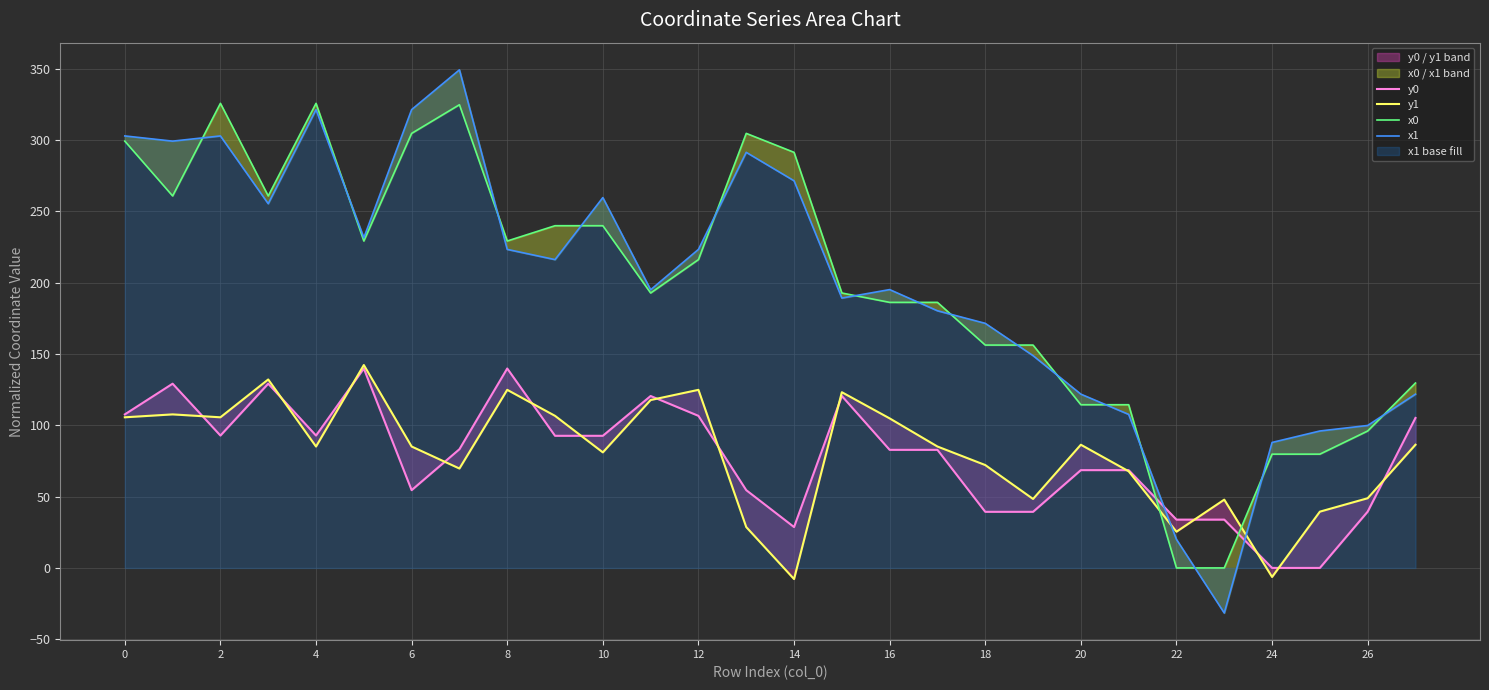

How many negative values does the y1 series have?

2